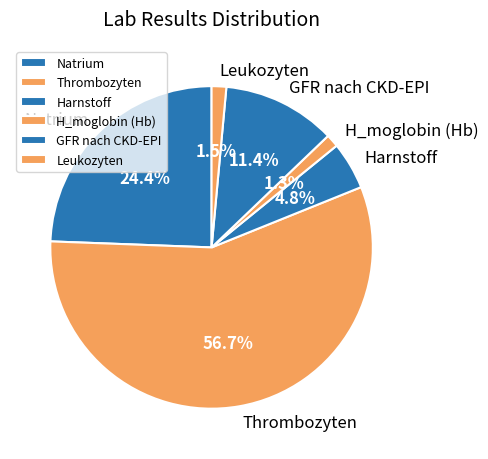

Does any single category account for the majority?

Yes